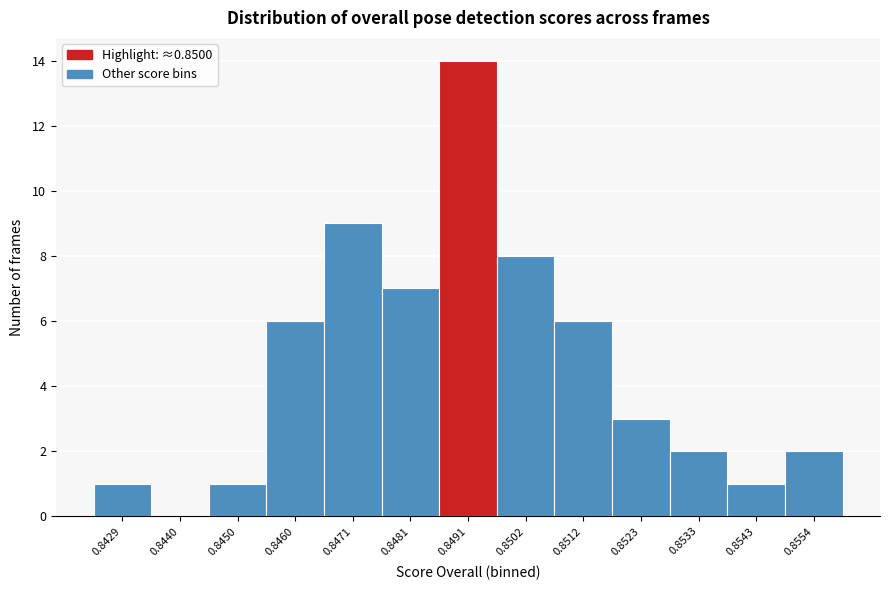

Reading left to right, transcribe all the data shown in this chart.

0.8429=1	0.8440=0	0.8450=1	0.8460=6	0.8471=9	0.8481=7	0.8491=14	0.8502=8	0.8512=6	0.8523=3	0.8533=2	0.8543=1	0.8554=2